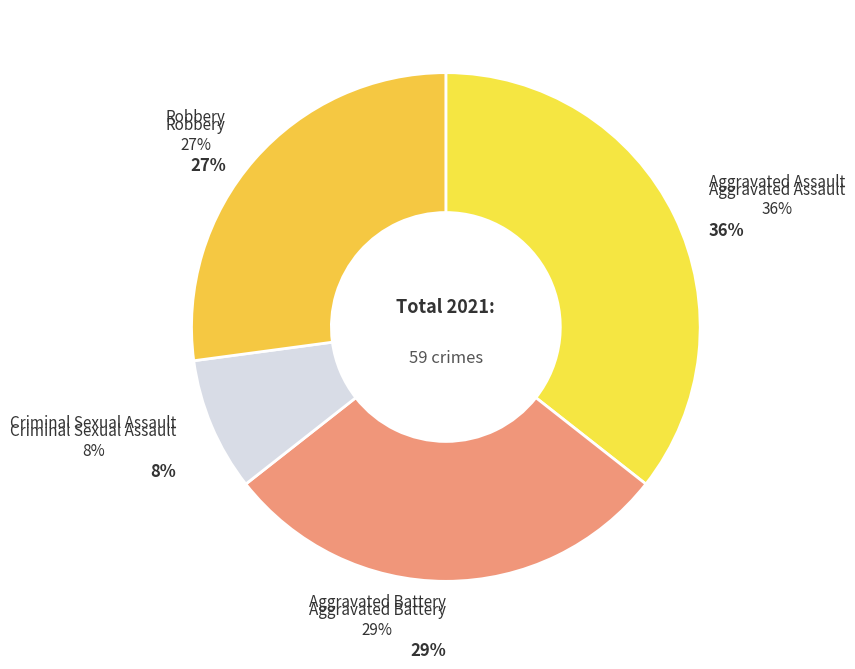

What percentage do Aggravated Battery and Criminal Sexual Assault together represent?

37.3%